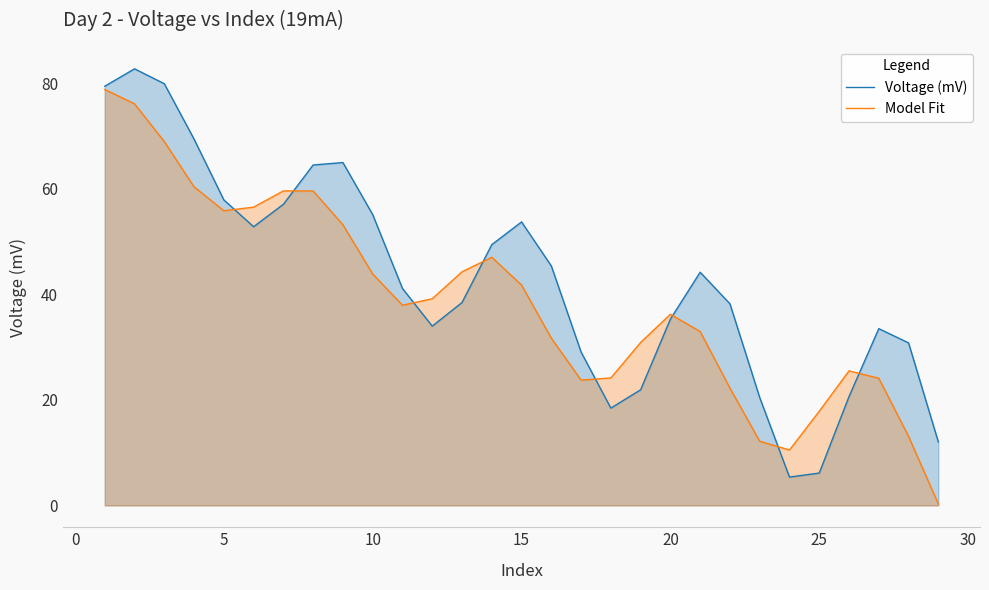

Which series has the largest total across all categories?

Voltage (mV)